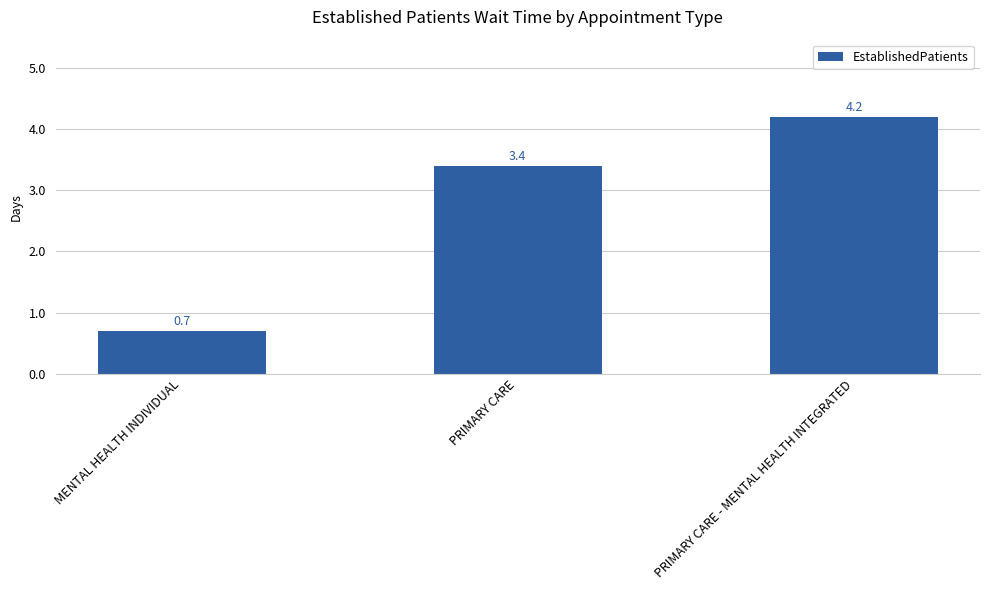

Between MENTAL HEALTH INDIVIDUAL and PRIMARY CARE, which is larger?

PRIMARY CARE